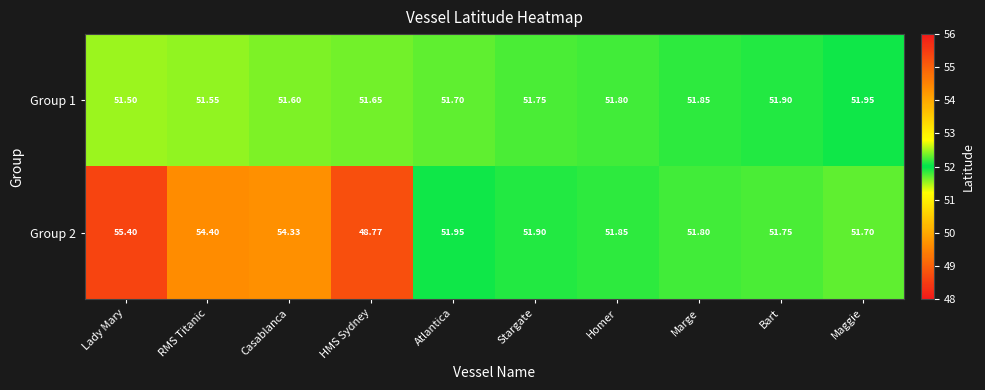

What is the greatest value displayed?

55.4